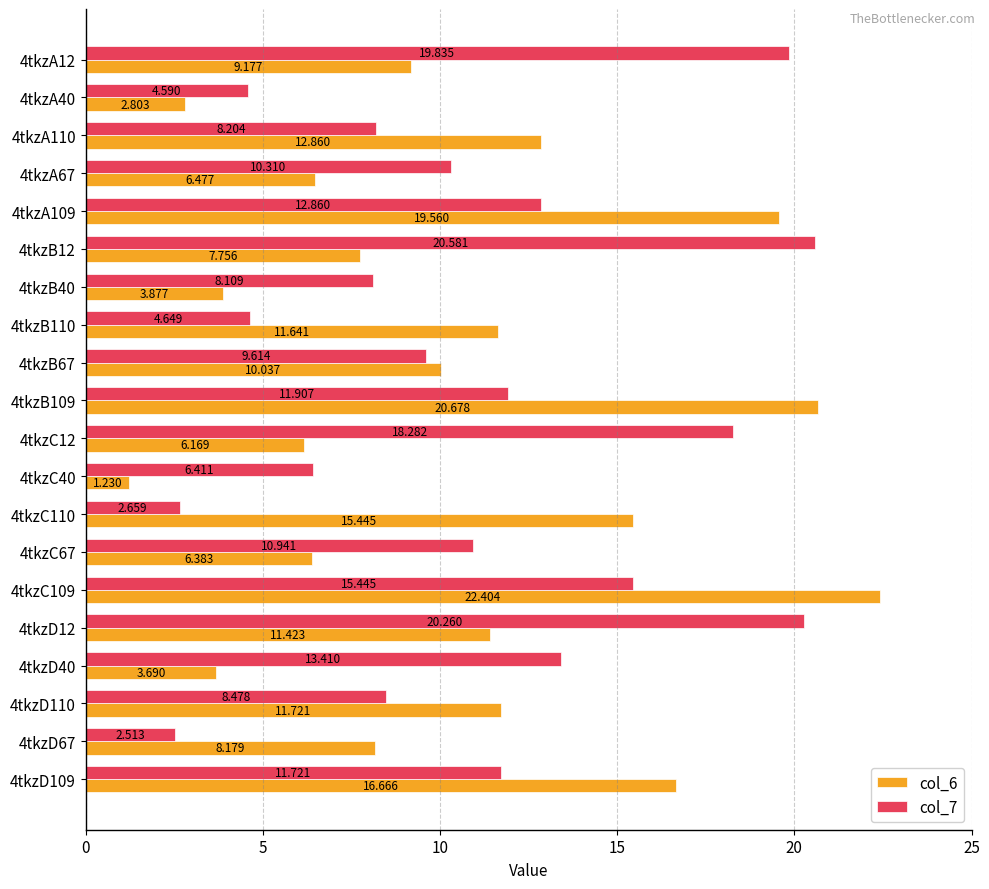

Rank the series by their average value, from lowest to highest.

col_6, col_7